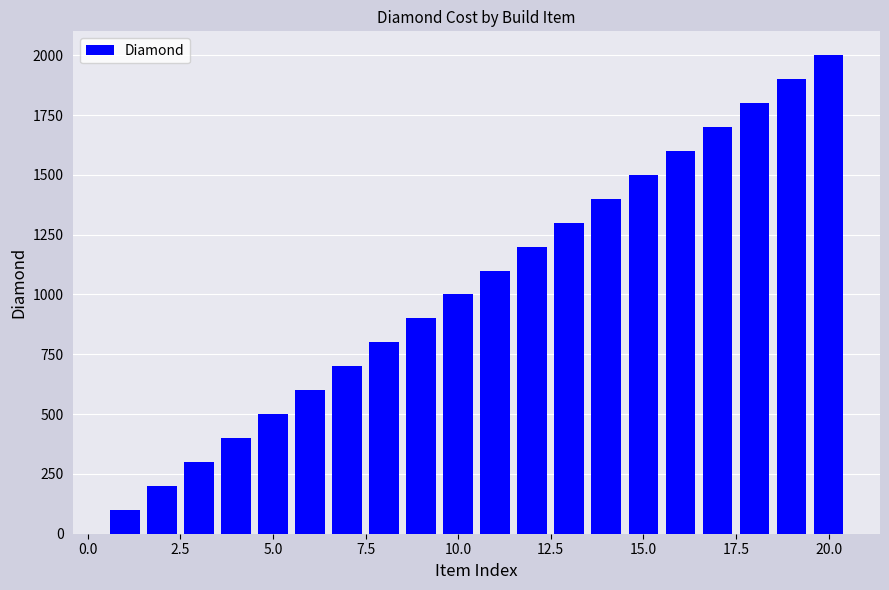

Count the number of categories in the chart.

20